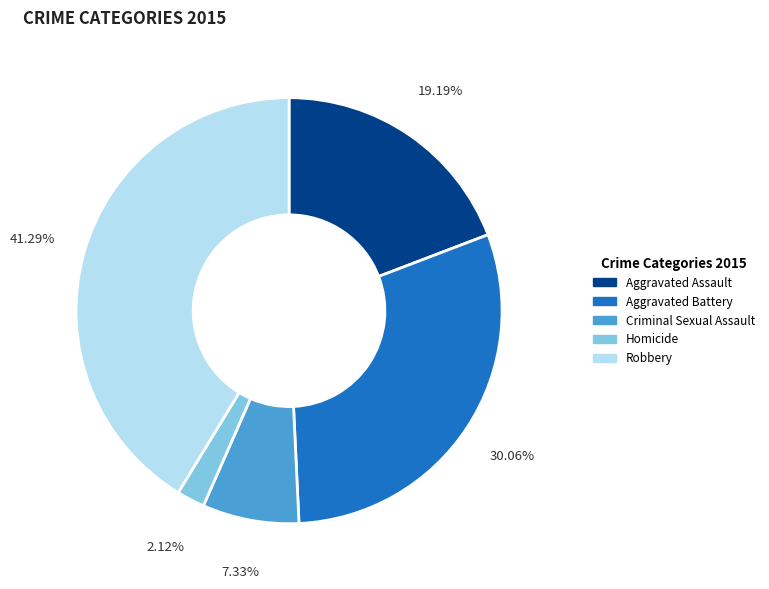

Which category has the smallest portion of the pie?

Homicide